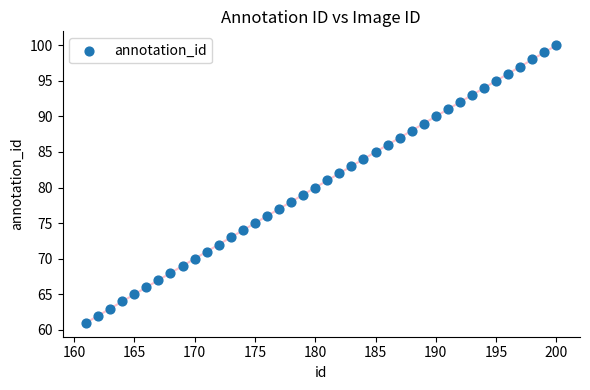

What is the range of X values (max minus min)?

39